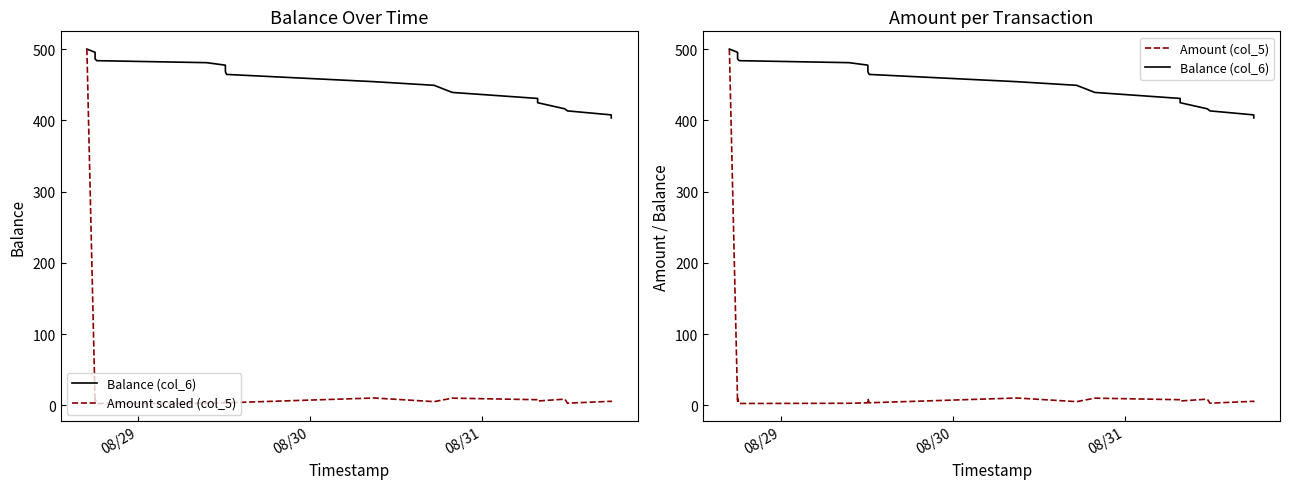

Does the chart have visible grid lines?

No